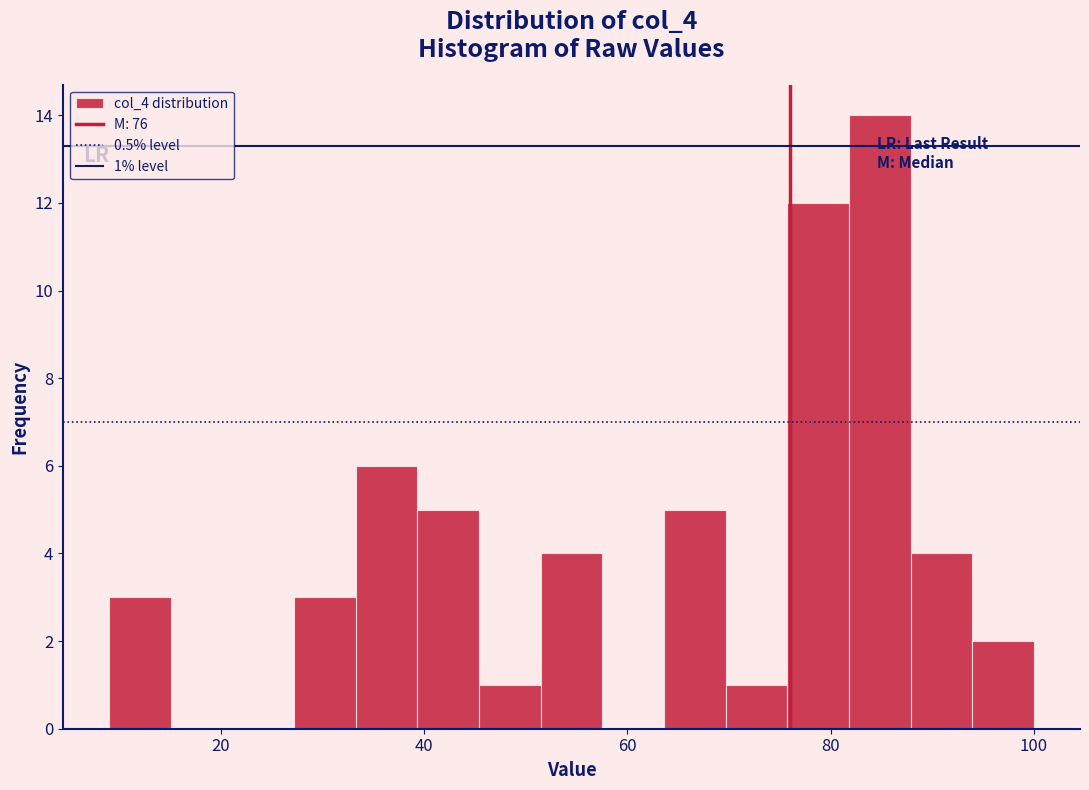

Read against the x-axis, roughly where is the centre of the tallest bar?

84